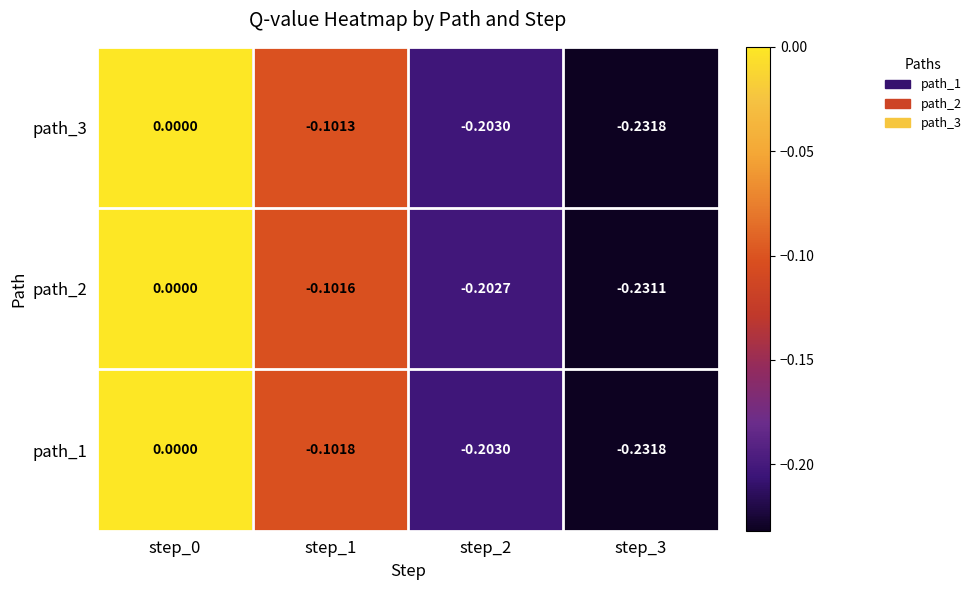

What is the total value across all series at step_2?

-0.6